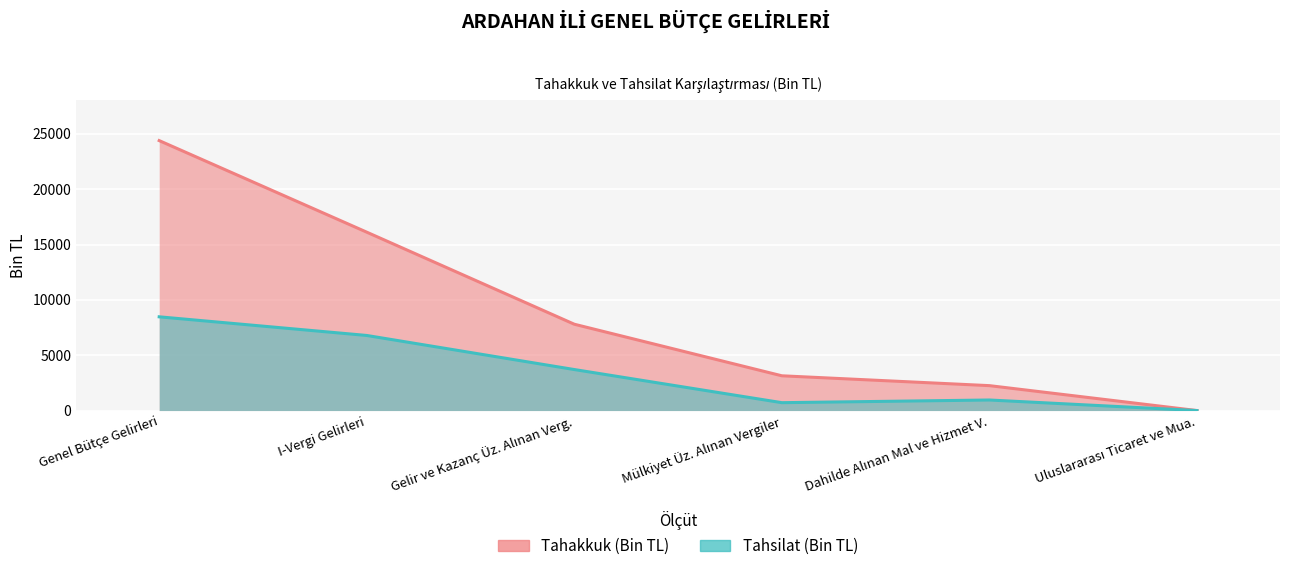

True or false: tahakkuk and tahsilat intersect in this chart.

False